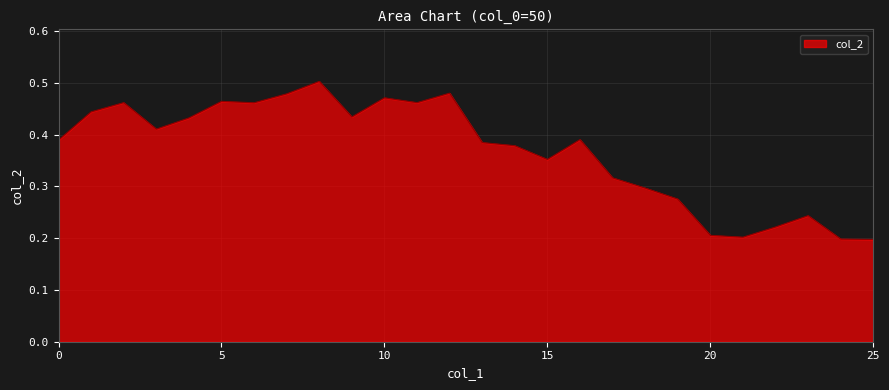

List the labels in order of value, smallest first.

25, 24, 21, 20, 22, 23, 19, 18, 17, 15, 14, 13, 0, 16, 3, 4, 9, 1, 6, 2, 11, 5, 10, 7, 12, 8